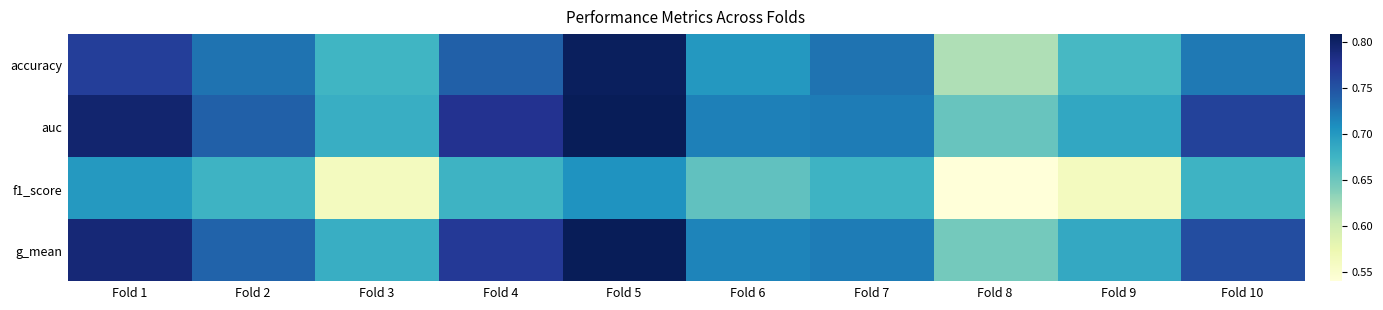

Reading left to right, list all the values displayed in this chart.

accuracy: Fold 1=0.8	Fold 2=0.7	Fold 3=0.7	Fold 4=0.7	Fold 5=0.8	Fold 6=0.7	Fold 7=0.7	Fold 8=0.6	Fold 9=0.7	Fold 10=0.7
auc: Fold 1=0.8	Fold 2=0.7	Fold 3=0.7	Fold 4=0.8	Fold 5=0.8	Fold 6=0.7	Fold 7=0.7	Fold 8=0.7	Fold 9=0.7	Fold 10=0.8
f1_score: Fold 1=0.7	Fold 2=0.7	Fold 3=0.6	Fold 4=0.7	Fold 5=0.7	Fold 6=0.7	Fold 7=0.7	Fold 8=0.5	Fold 9=0.6	Fold 10=0.7
g_mean: Fold 1=0.8	Fold 2=0.7	Fold 3=0.7	Fold 4=0.8	Fold 5=0.8	Fold 6=0.7	Fold 7=0.7	Fold 8=0.6	Fold 9=0.7	Fold 10=0.8